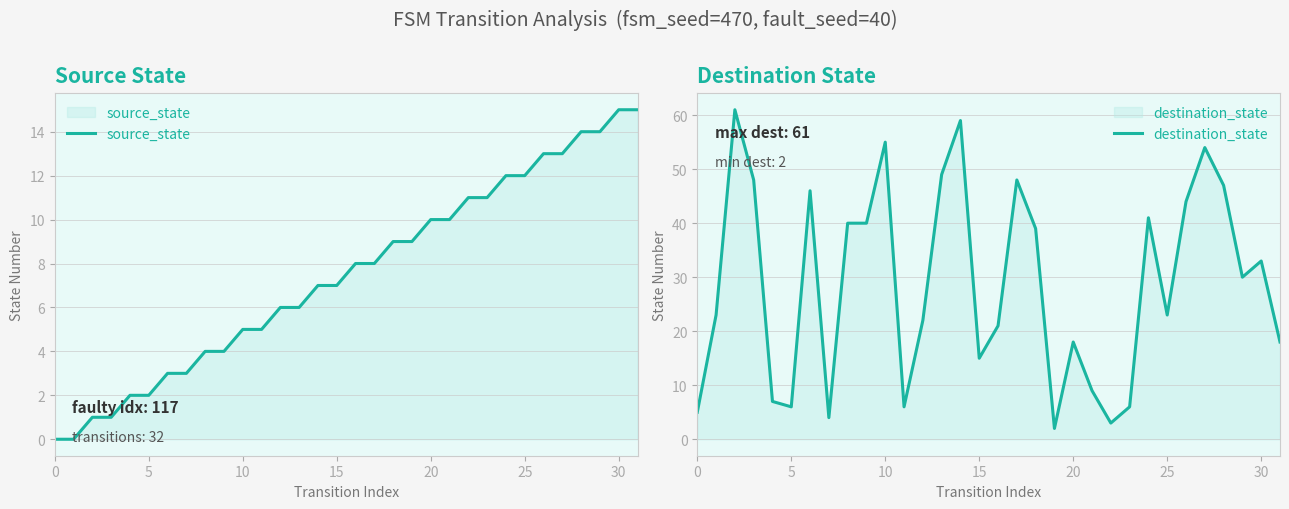

Which has a higher value, 30 or 27?

30